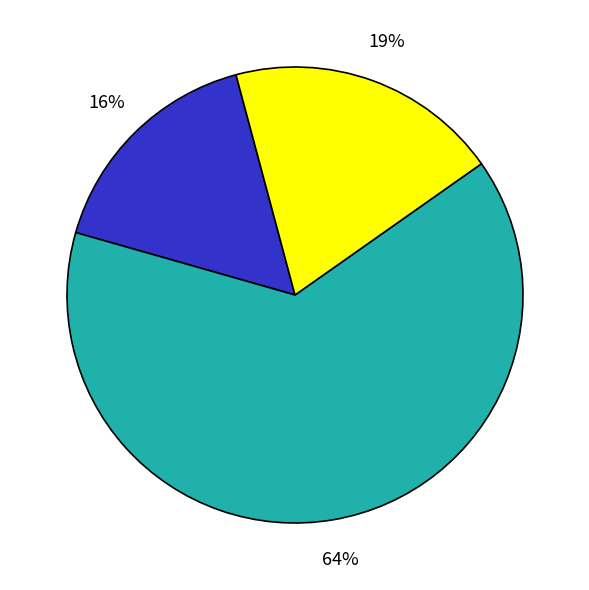

Count the number of slices in the pie.

3